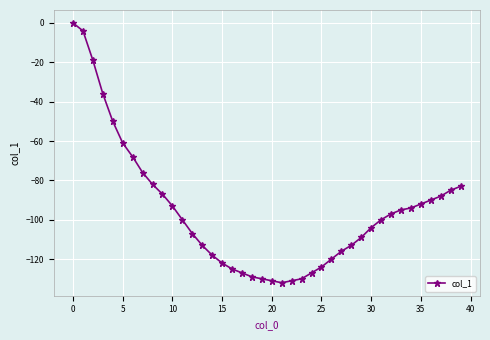

Does the chart display data point markers on the line(s)?

Yes